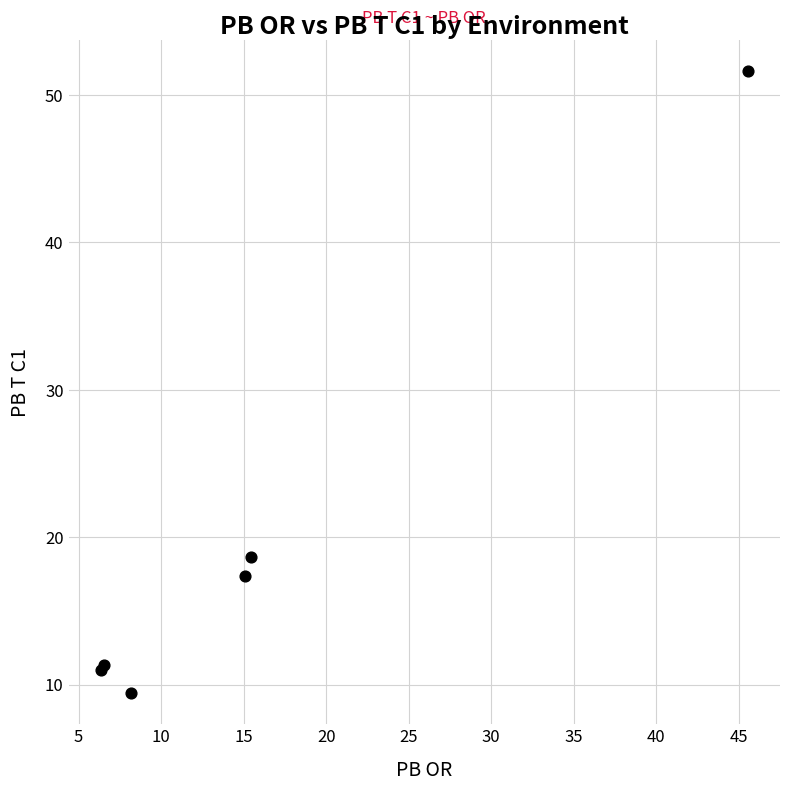

What Y value in the scatter plot is closest to 30?

18.7